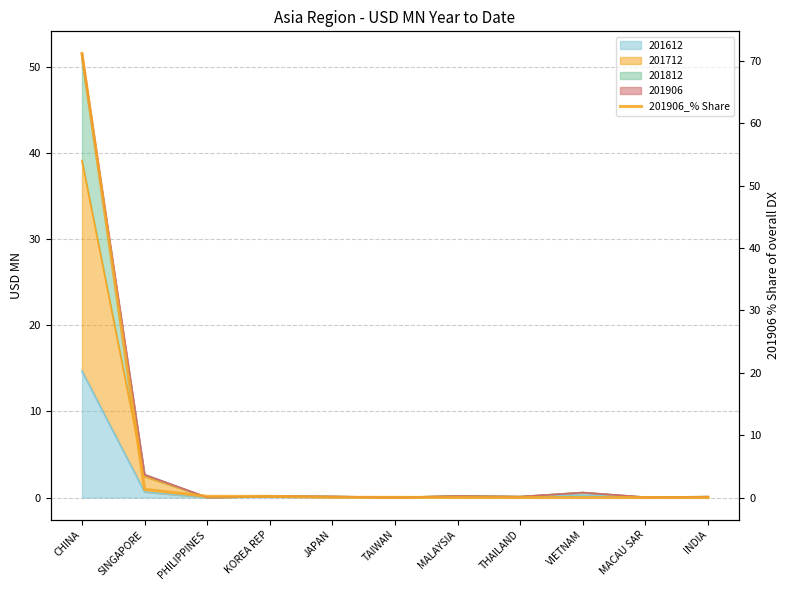

What is the difference between the second highest and minimum values?

1.3